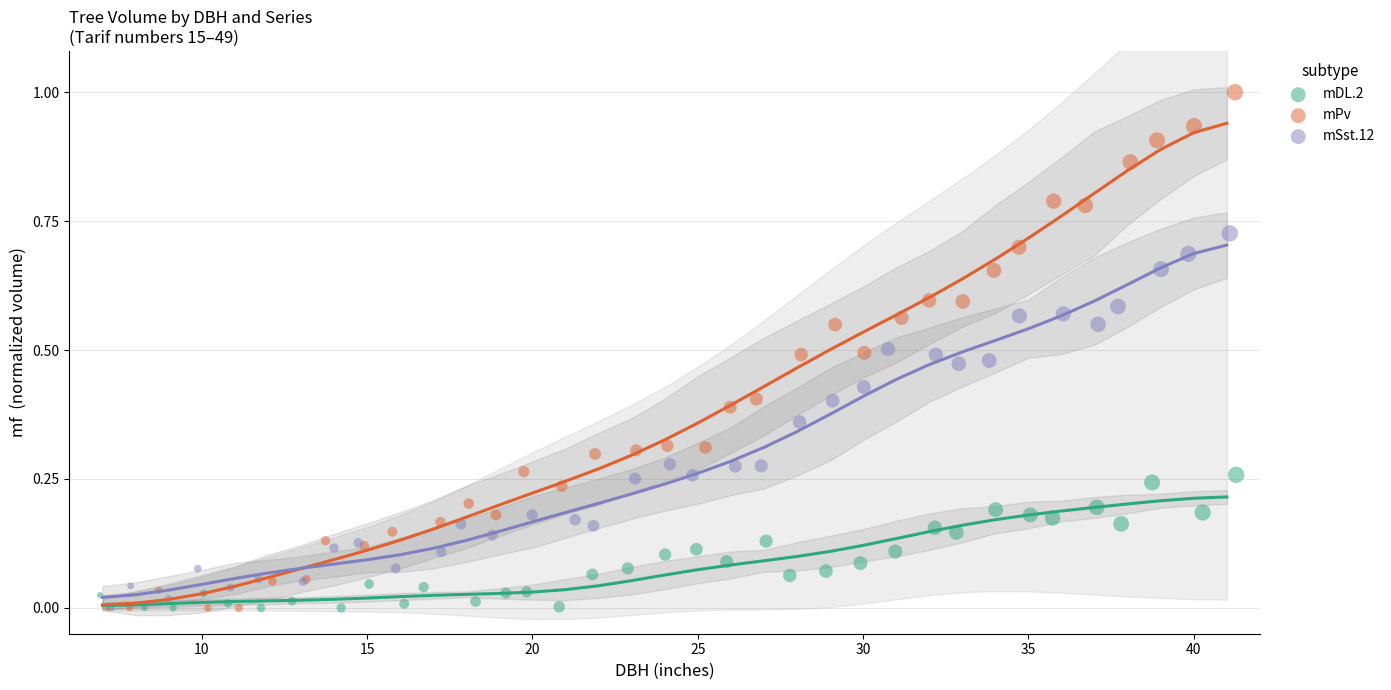

Which series contains the highest Y value?

mPv